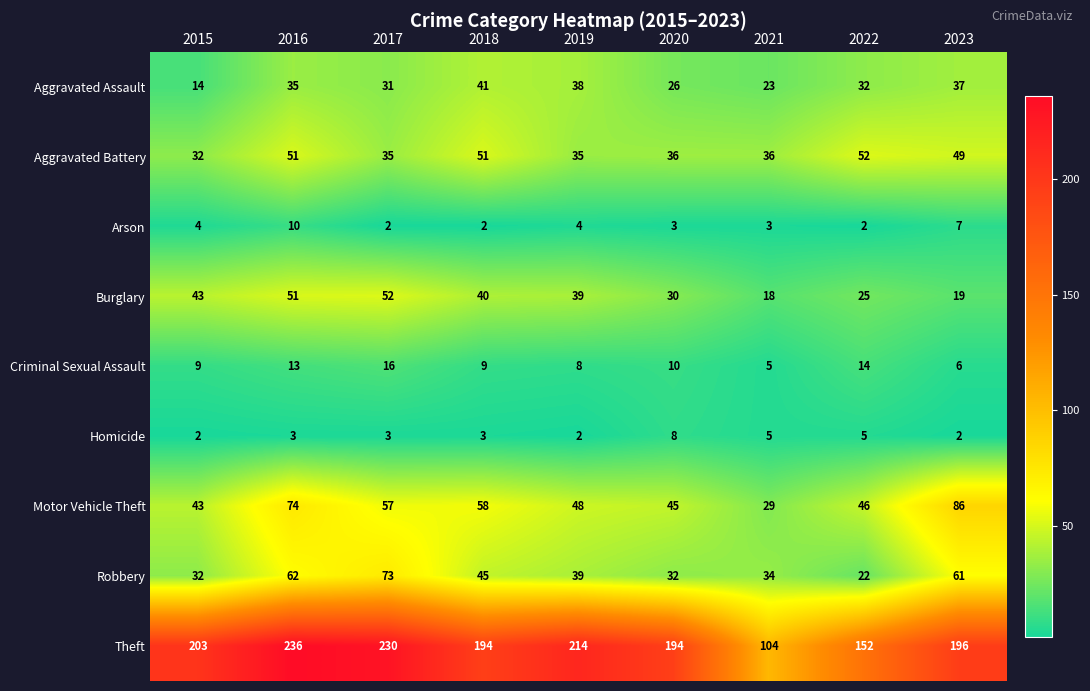

How many series are shown in this chart?

9